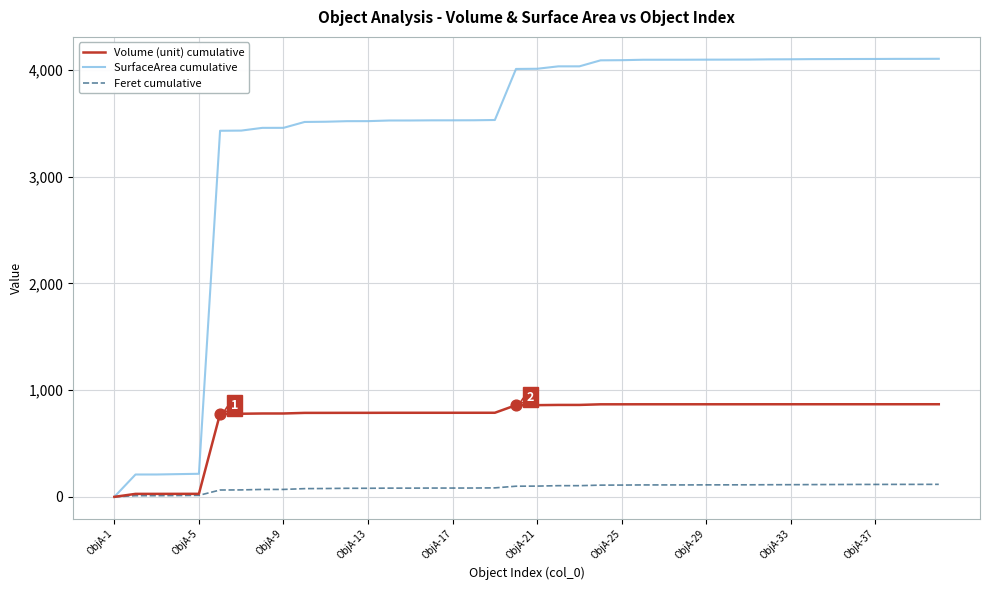

At how many categories does at least one series exceed 2915?

35